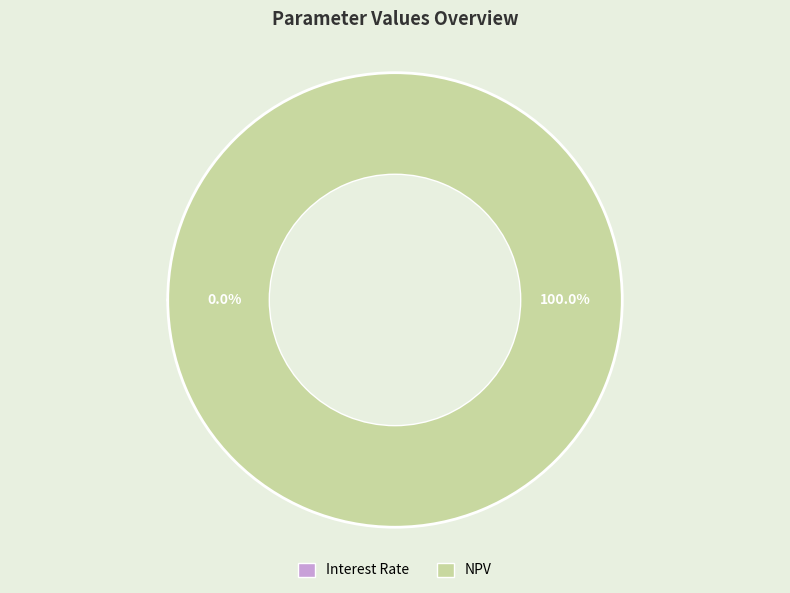

What is the smallest slice in the pie chart?

Interest Rate